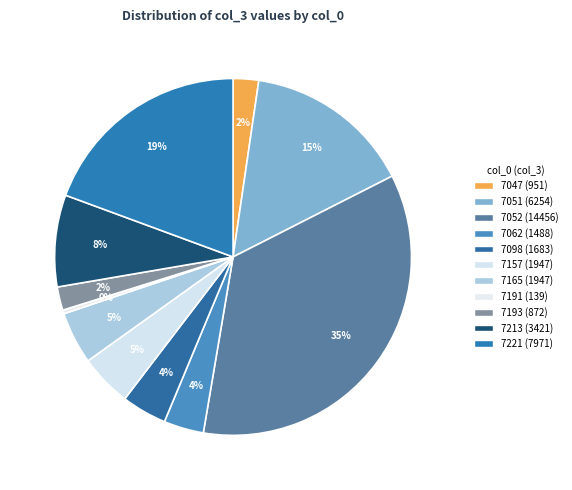

What is the change in value from 7052 to 7193?

-13584